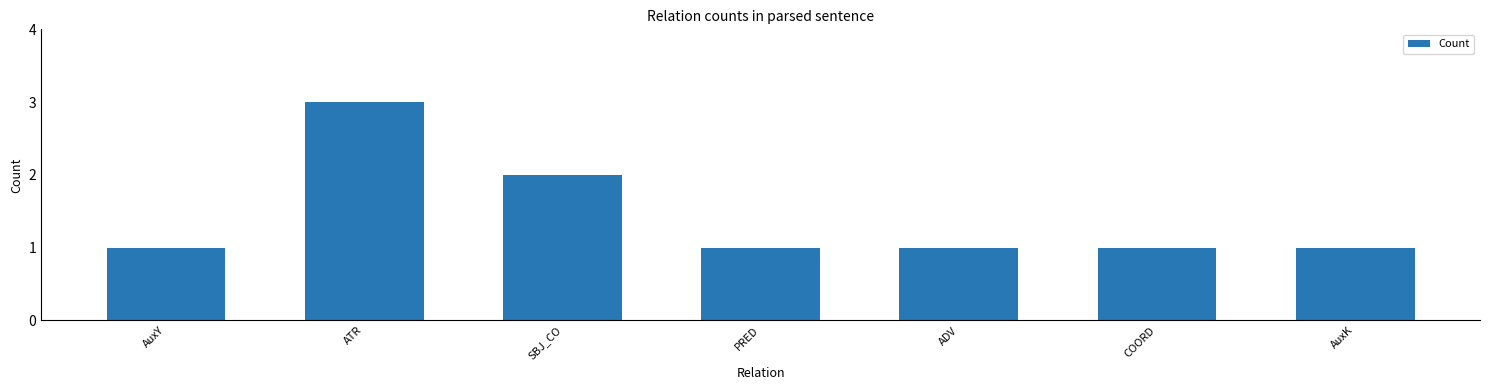

How many series are shown in this chart?

1